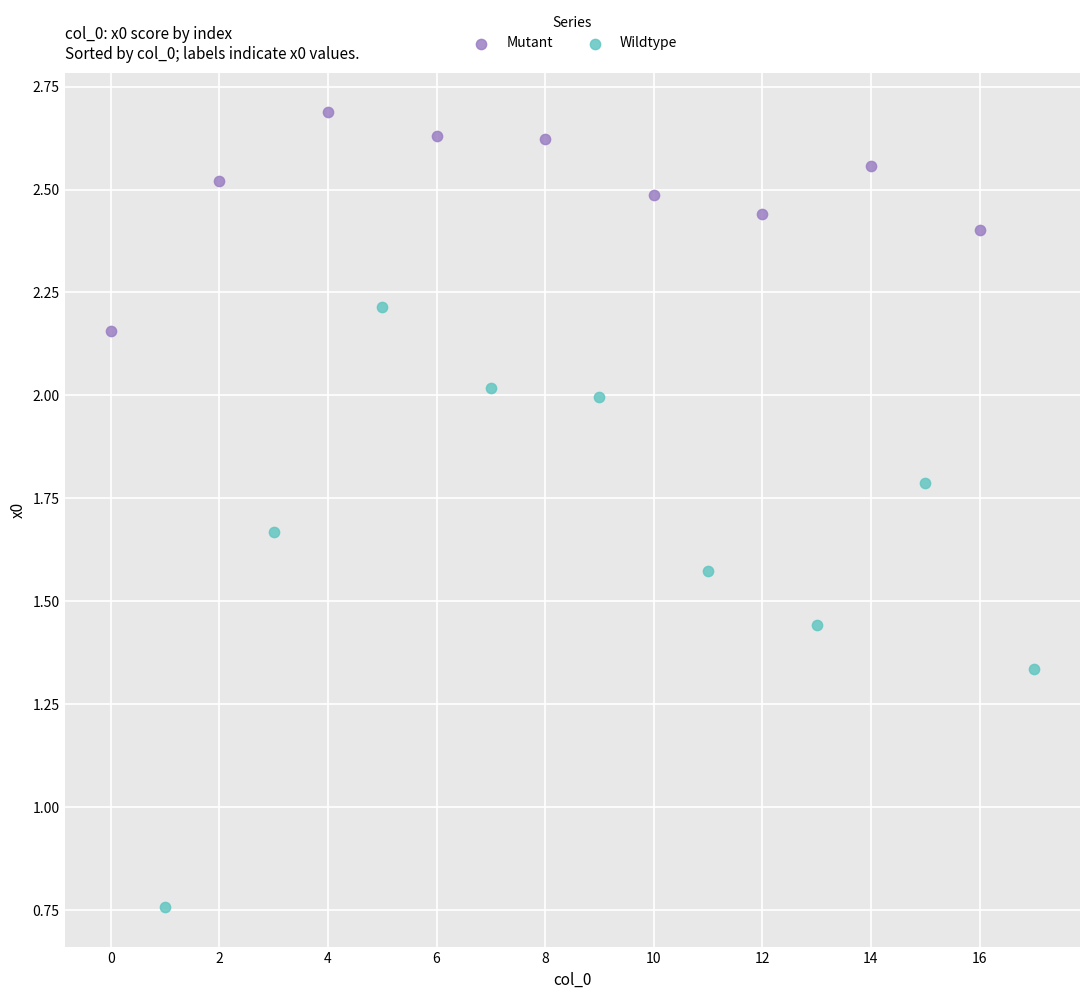

What are all the series names shown in the legend?

Mutant, Wildtype